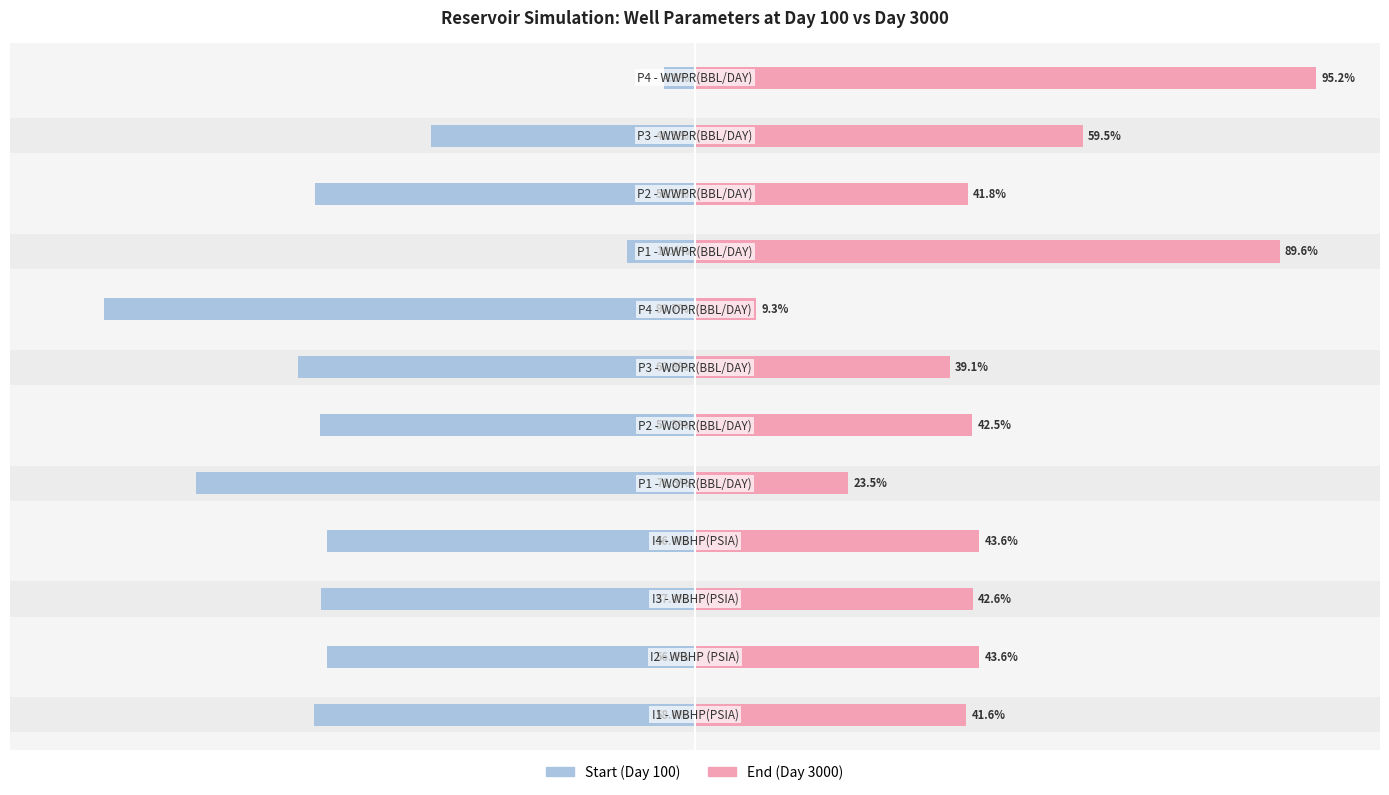

What is the difference between the second highest and minimum values in the Start (Day 100) series?

80.3